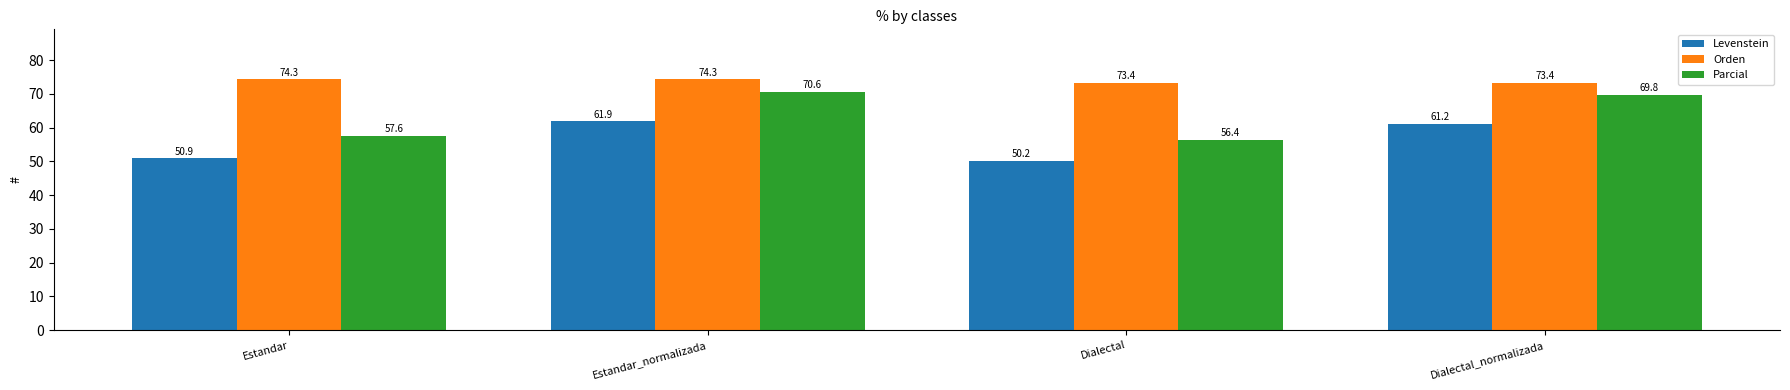

Reading left to right, transcribe all the data shown in this chart.

Levenstein: Estandar=50.9	Estandar_normalizada=61.9	Dialectal=50.2	Dialectal_normalizada=61.2
Orden: Estandar=74.3	Estandar_normalizada=74.3	Dialectal=73.4	Dialectal_normalizada=73.4
Parcial: Estandar=57.6	Estandar_normalizada=70.6	Dialectal=56.4	Dialectal_normalizada=69.8